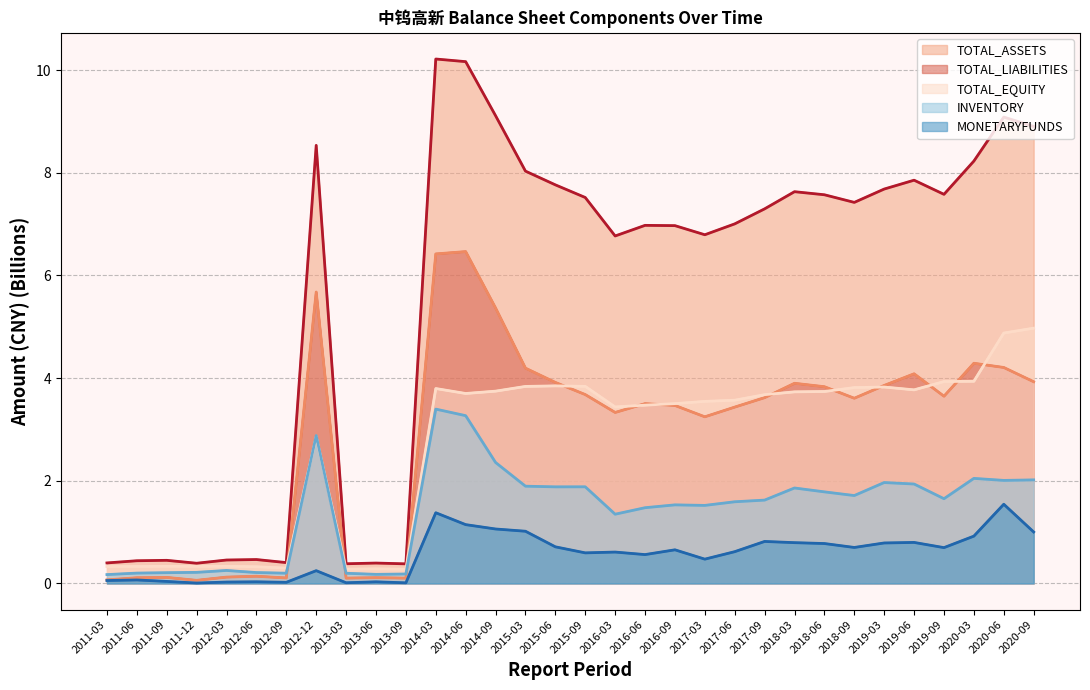

What position from the left is 2015-03?

15